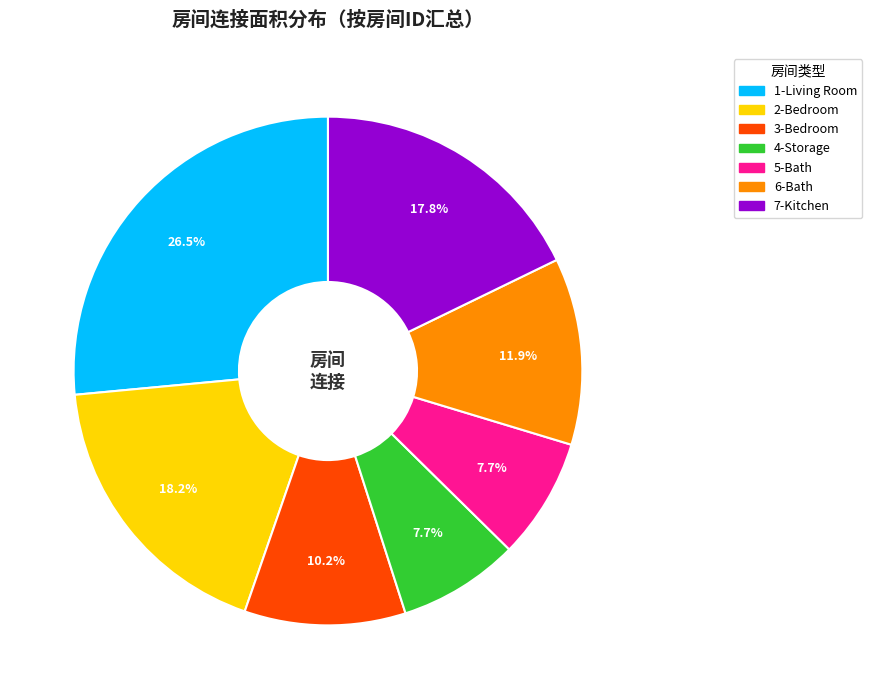

Count the number of slices in the pie.

7